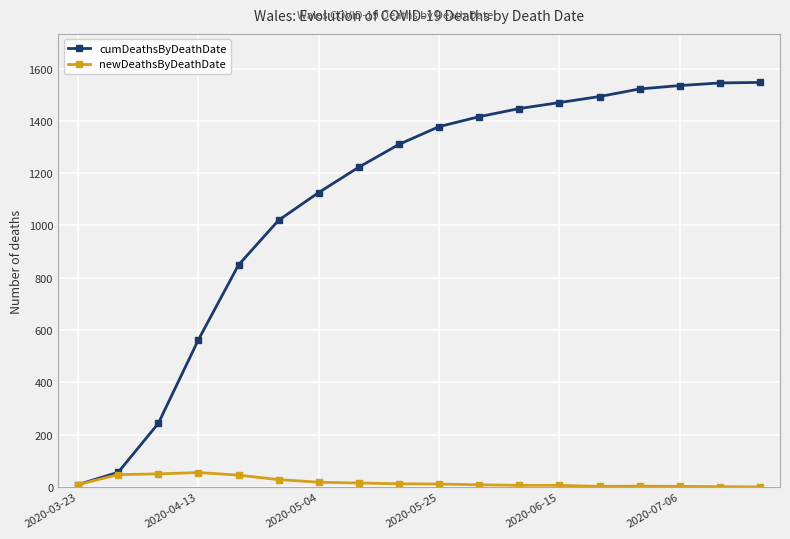

What is the value of the cumDeathsByDeathDate point at the 8th from the left?

1223